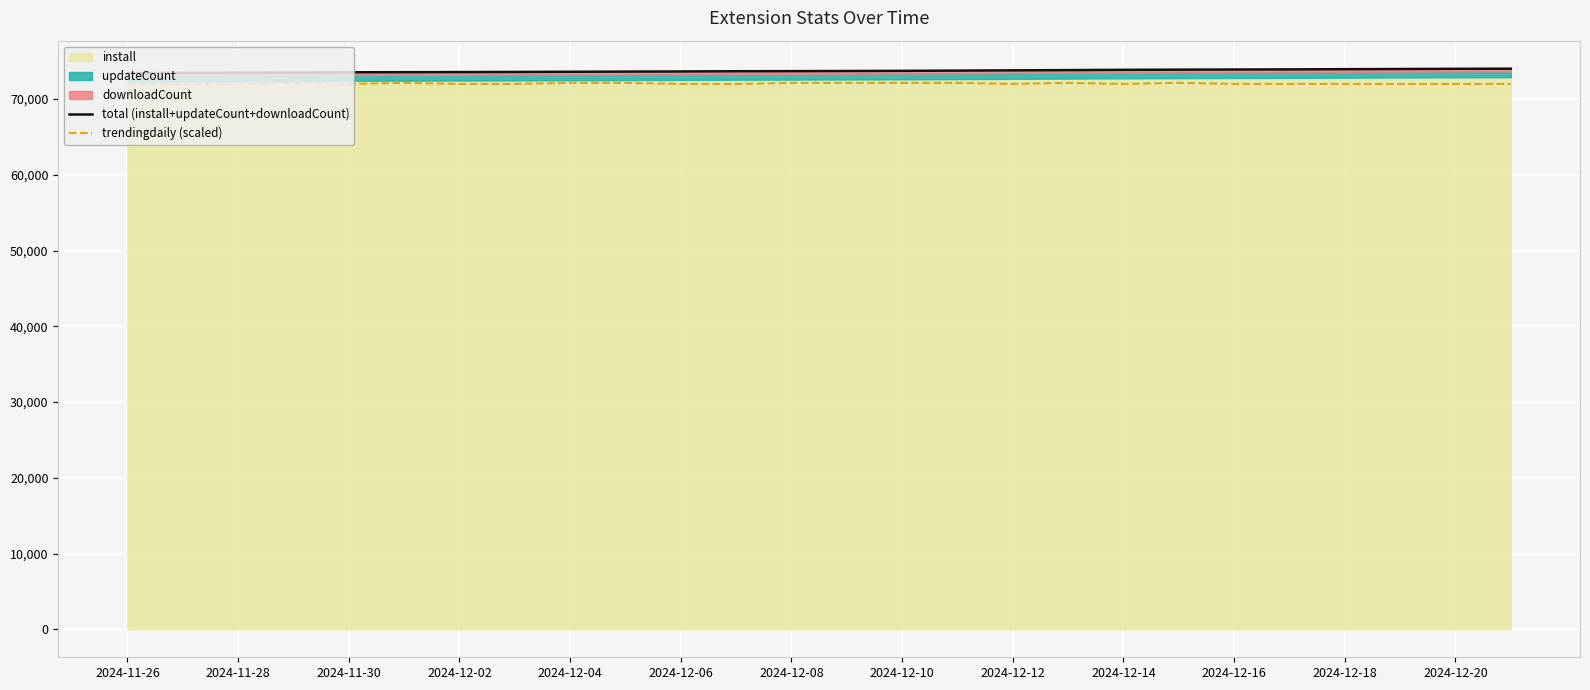

The value of trendingdaily (scaled) at 2024-11-30 is 72000. True or false?

True